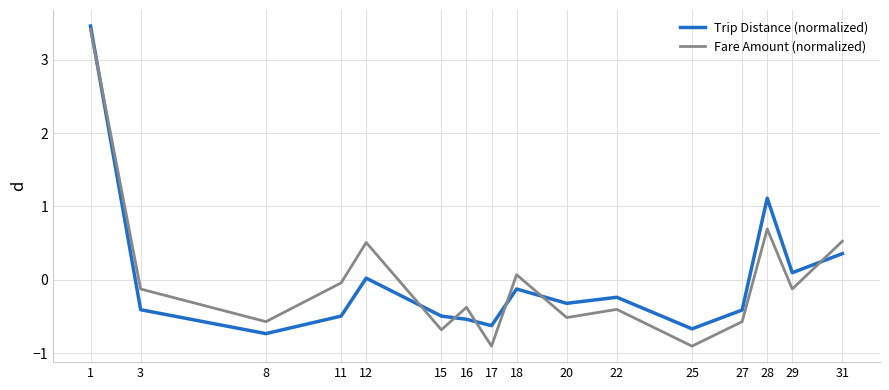

What is the spread (max minus min) of values at 28?

0.4